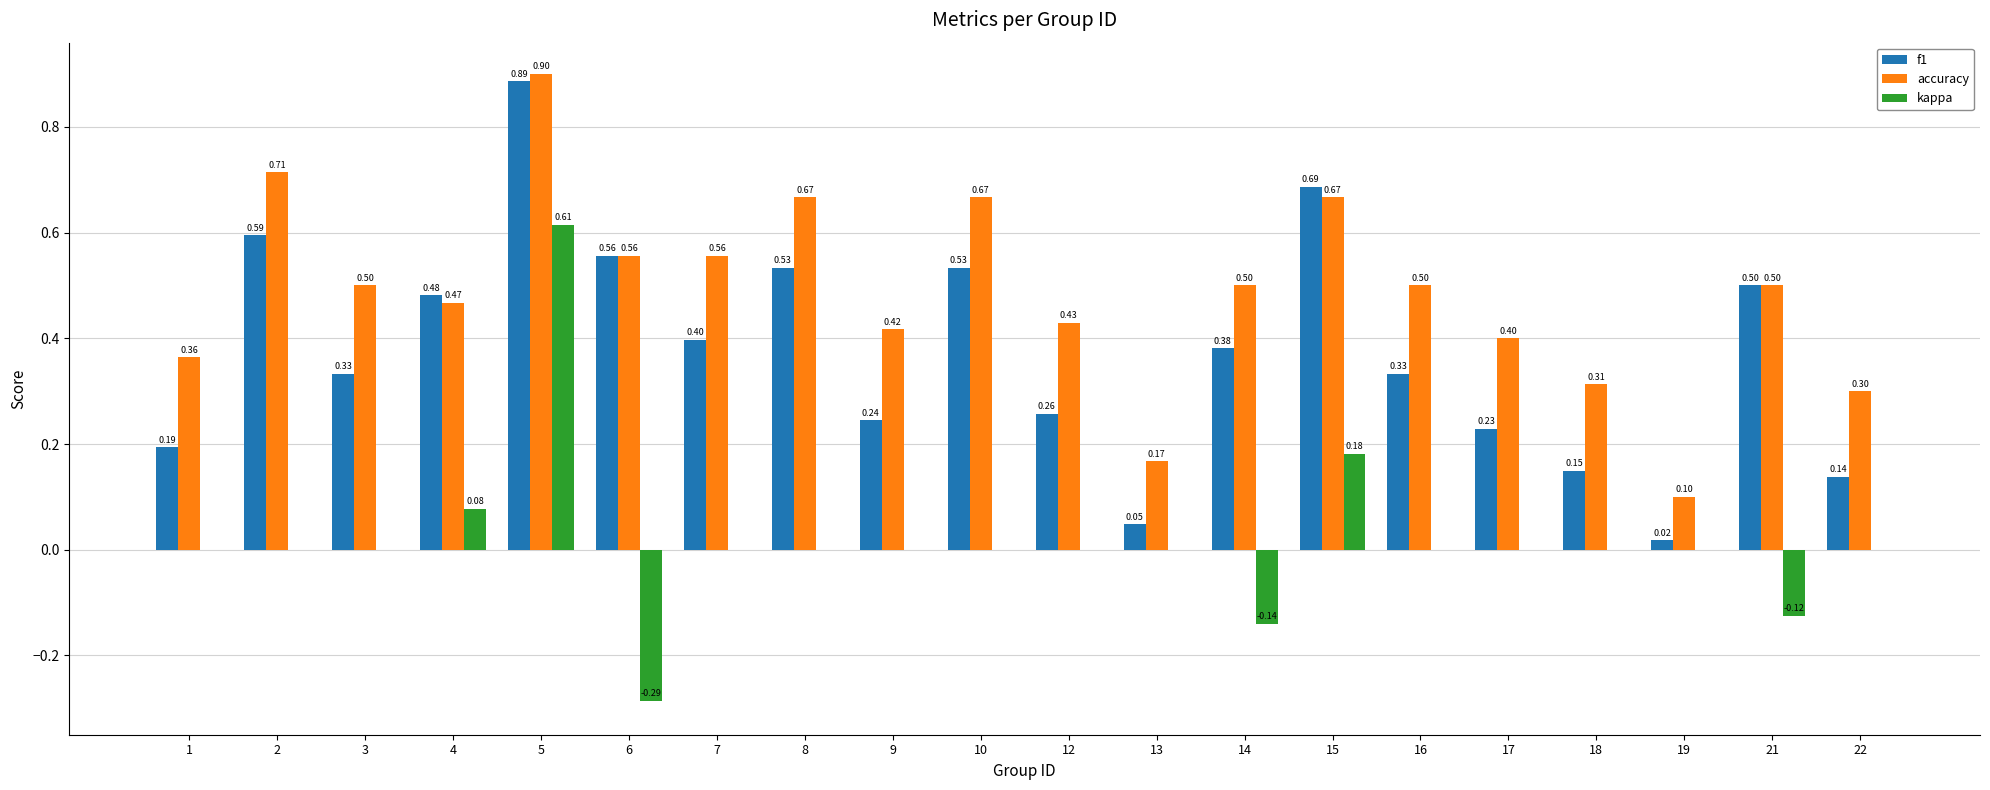

At which category is the sum across all series the highest?

5